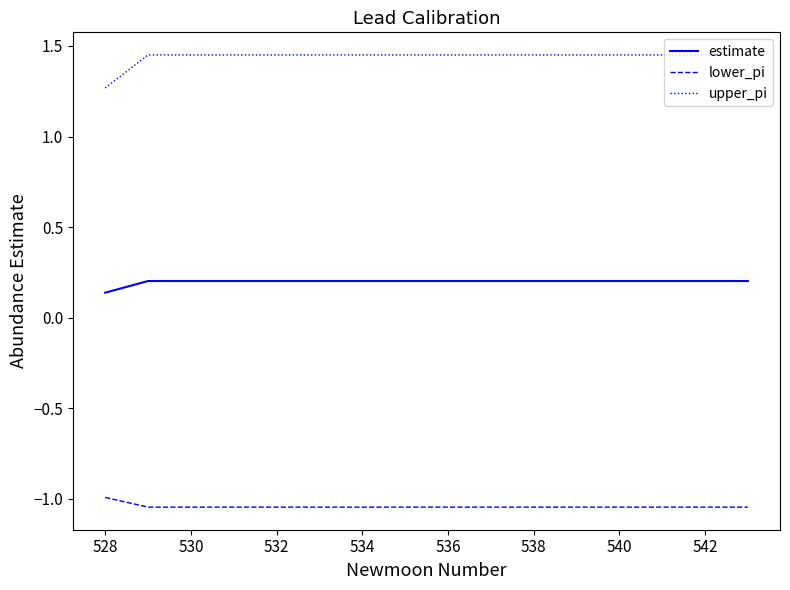

Rank the series by their average value, from highest to lowest.

upper_pi, estimate, lower_pi